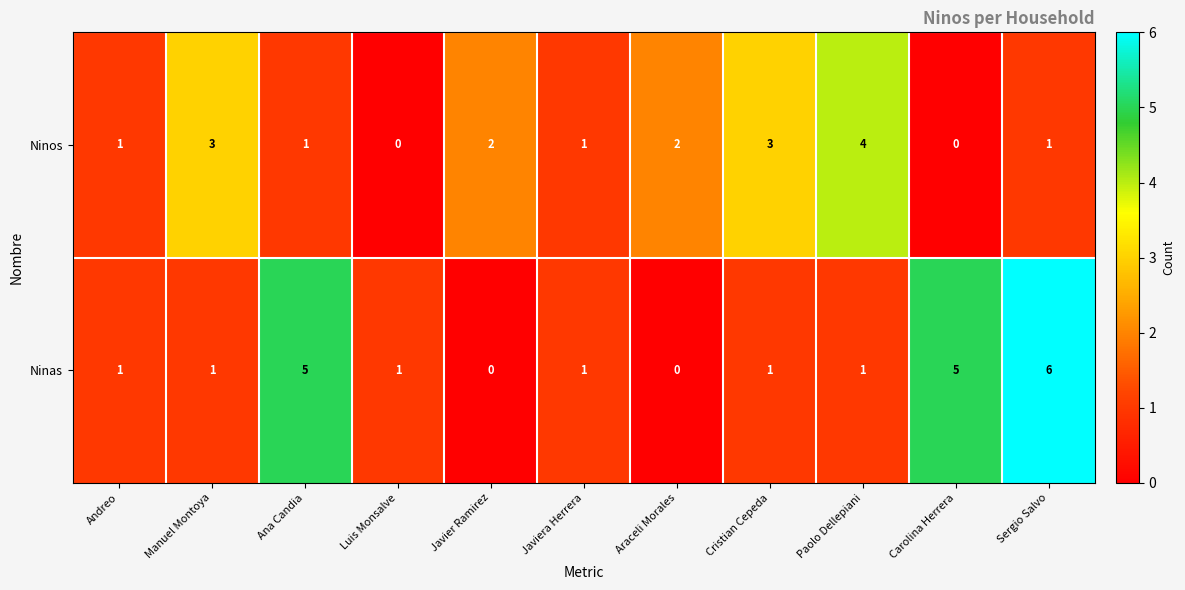

Count the Ninas values in the range 1 to 5.

8